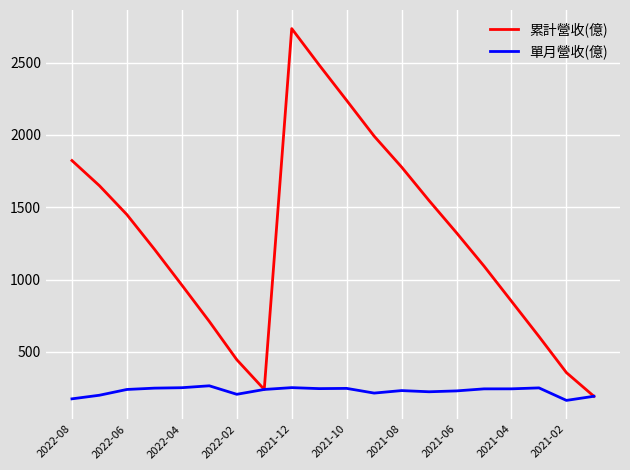

What is the smallest value displayed?

163.7